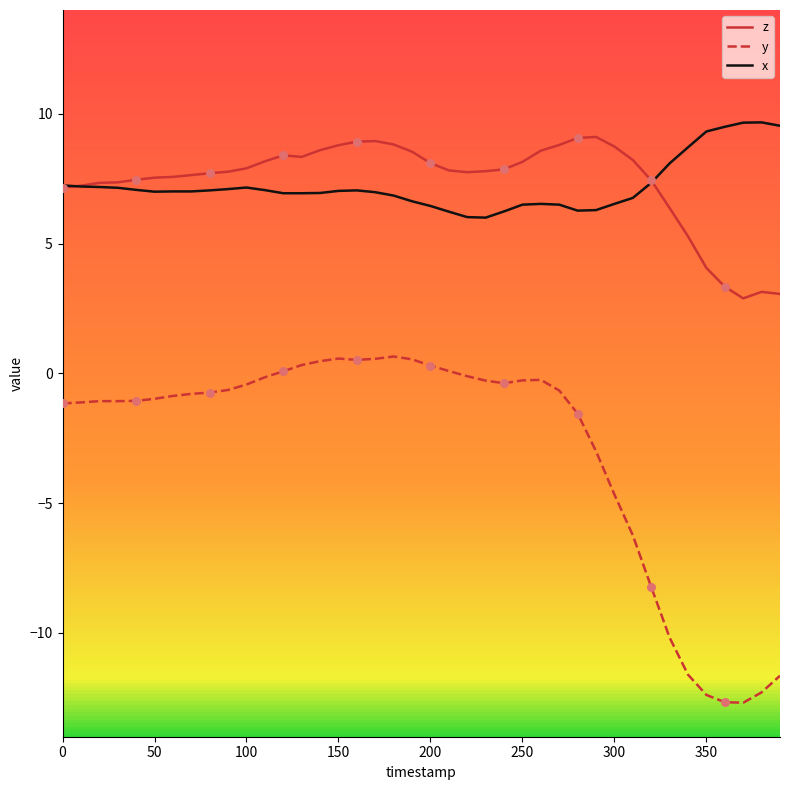

What is the greatest value displayed?

9.7